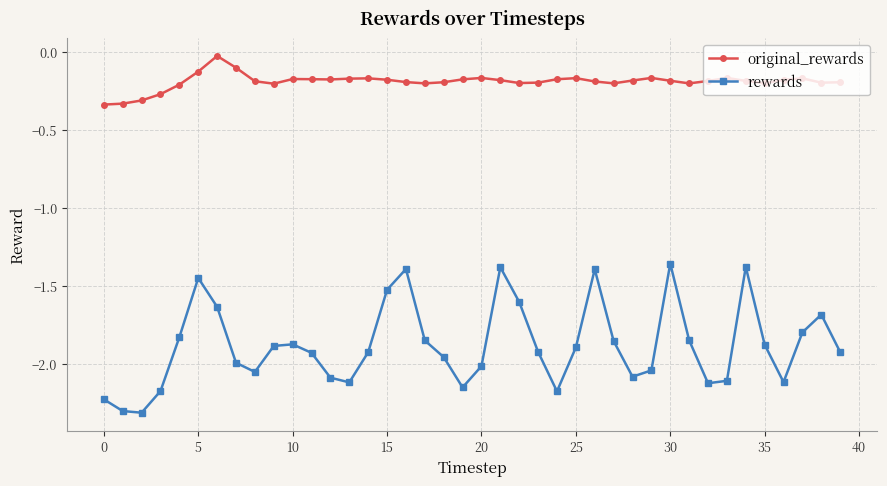

True or false: rewards and original_rewards cross at least once.

False